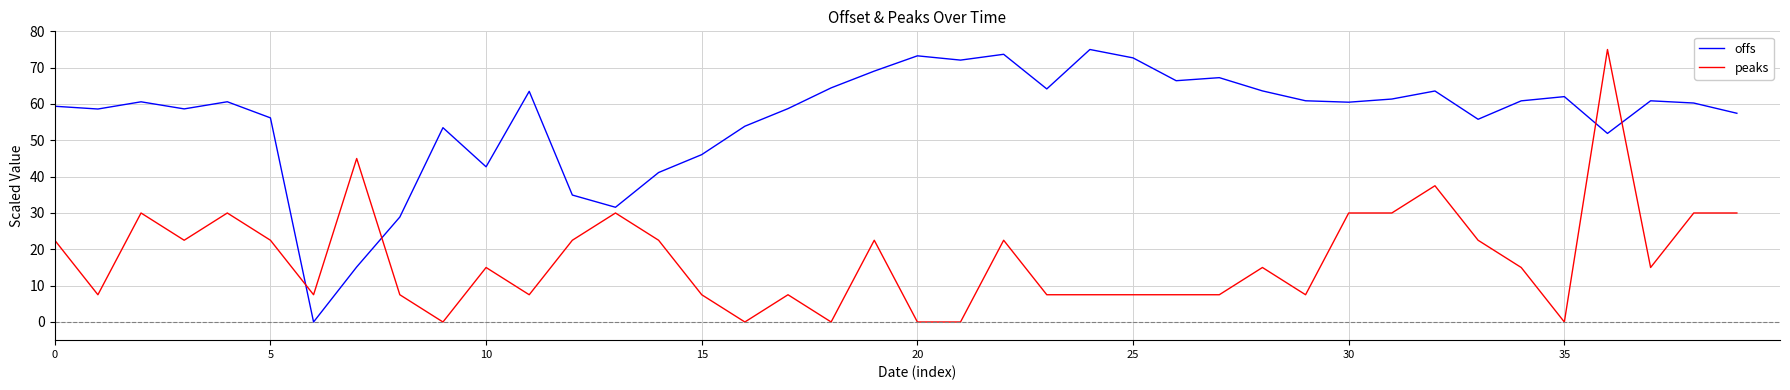

Count the number of categories in the chart.

40